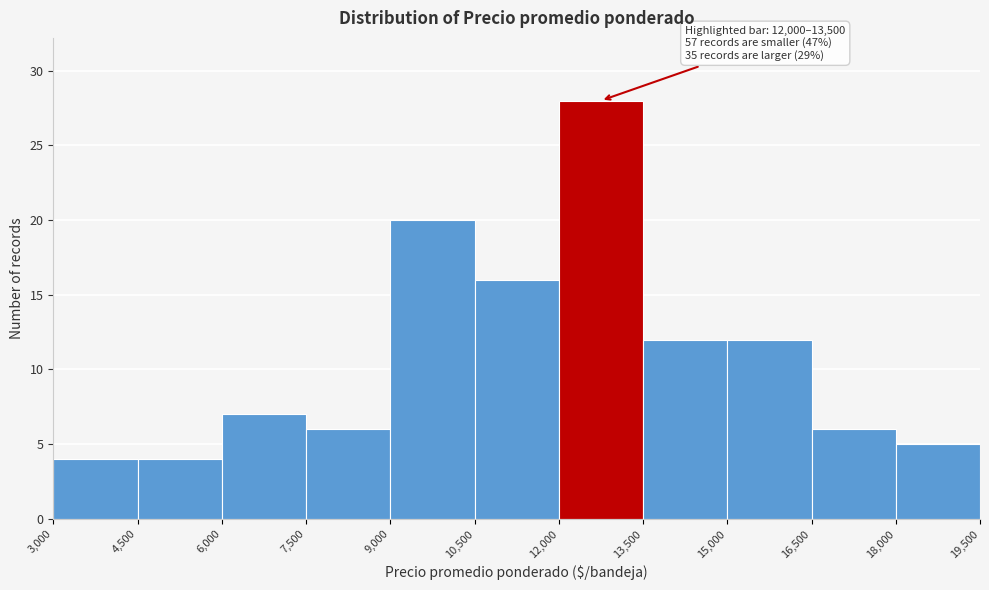

Which range on the x-axis has the tallest bar?

12,000 to 13,500